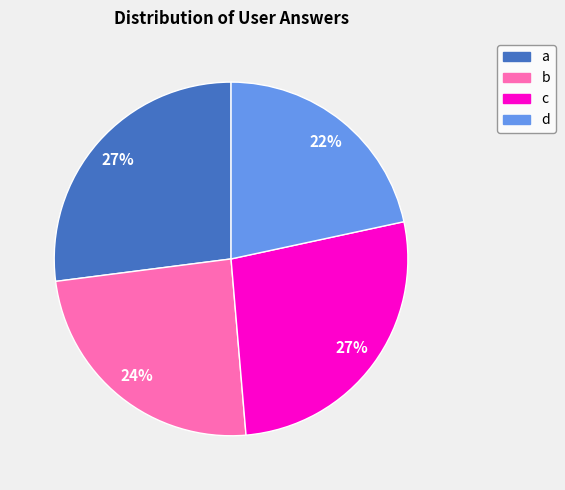

How many segments does this pie chart have?

4